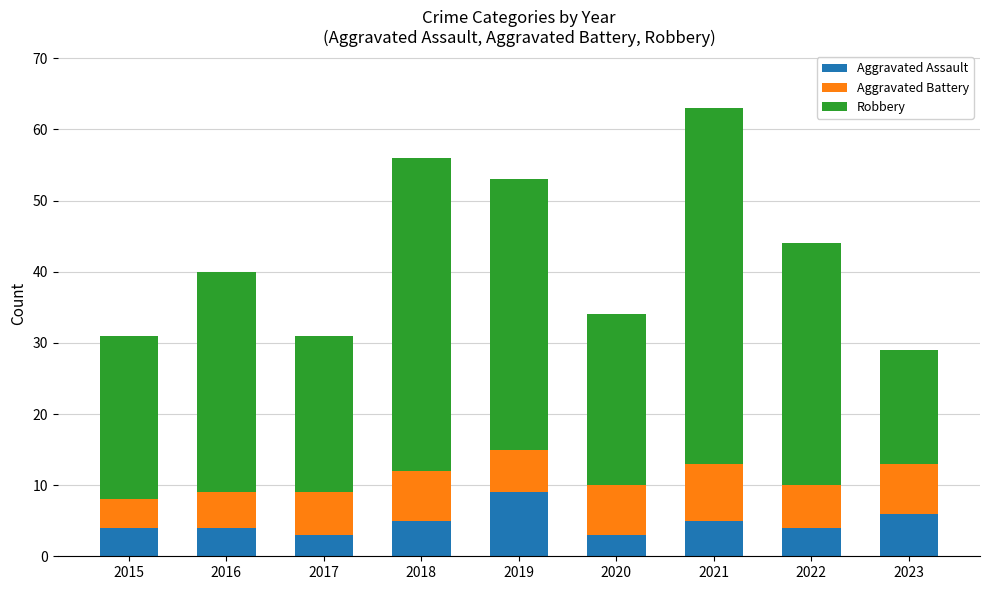

Is it true that Aggravated Assault equals 2 at 2023?

False